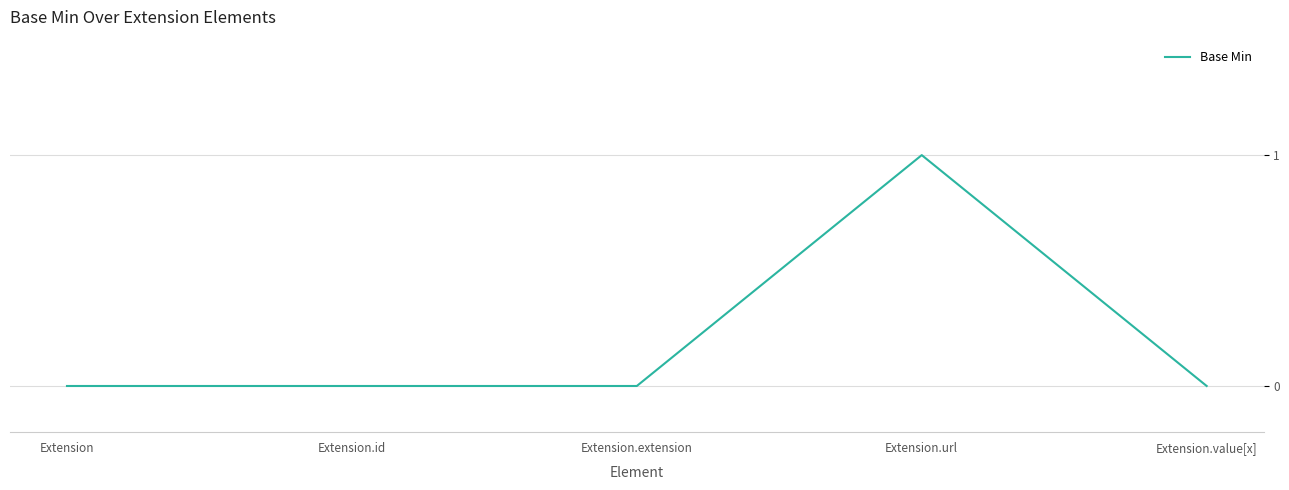

Is this an area chart (filled region under the line)?

No